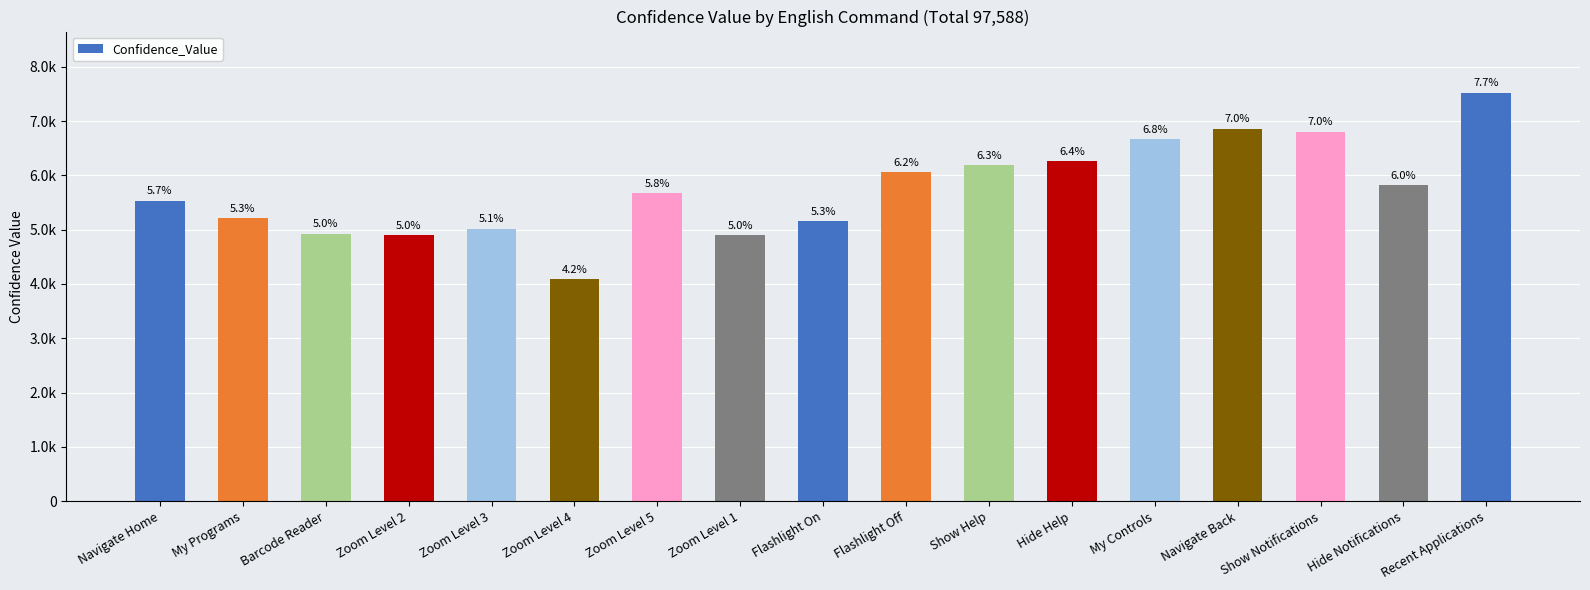

What is the difference between the values at Show Help and Flashlight Off?

121